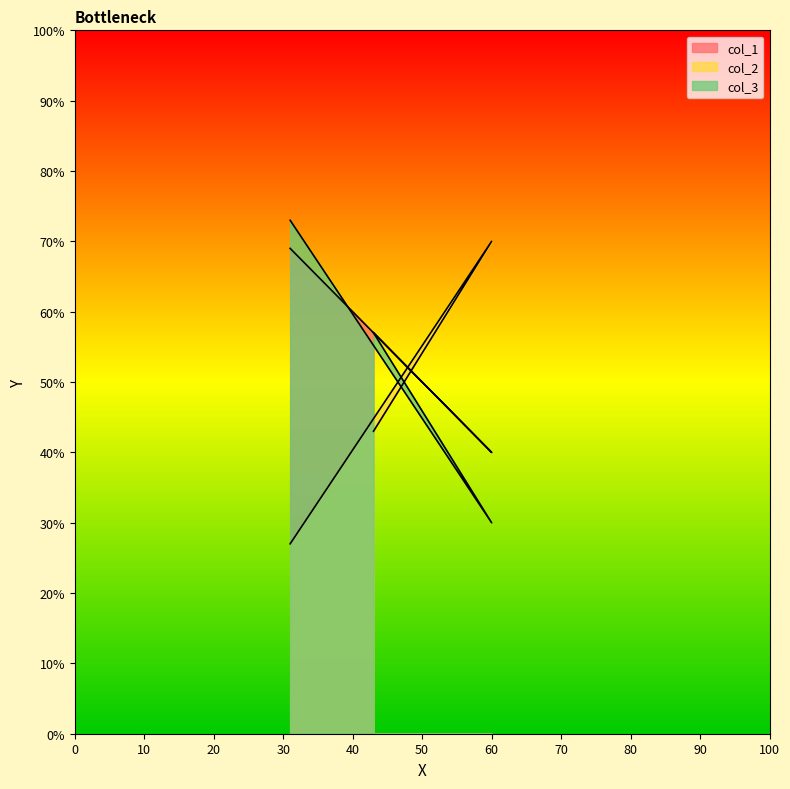

Which category has the highest value across all series?

31